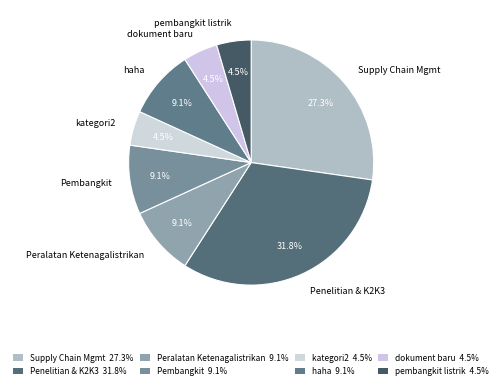

How many slices are in this pie chart?

8